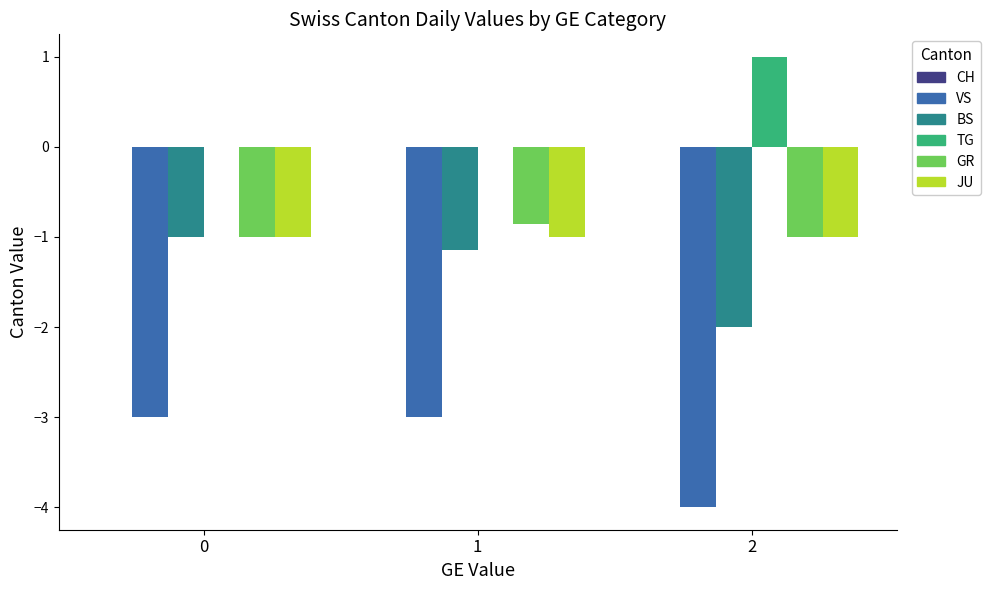

Is the value of JU at 2 greater than the value of BS at 1?

Yes